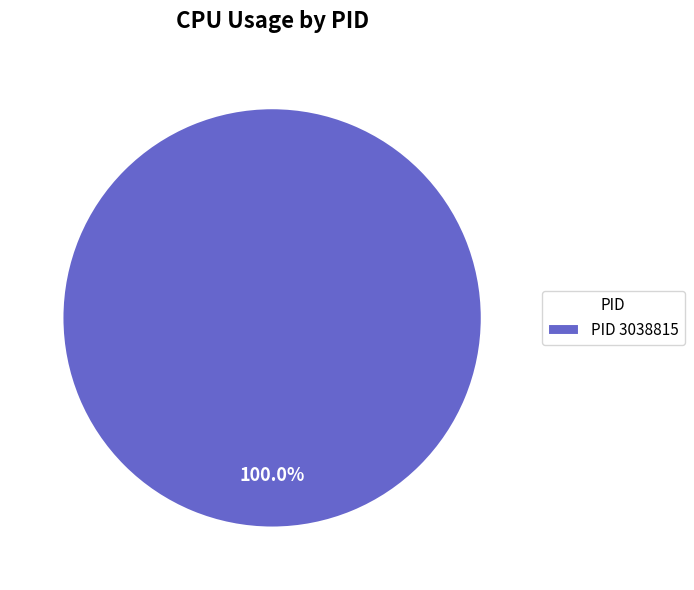

Rank the categories by value from lowest to highest.

PID 3038815